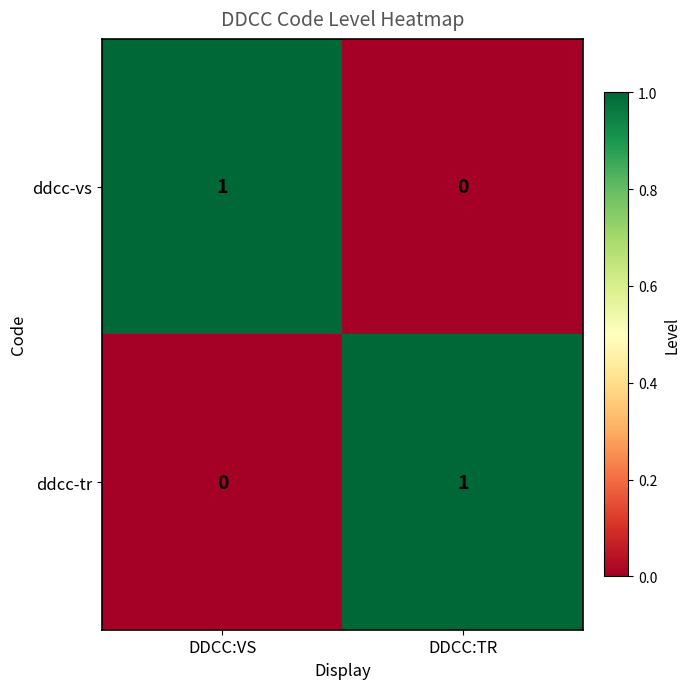

Which category has the lowest value in the ddcc-vs series?

DDCC:TR